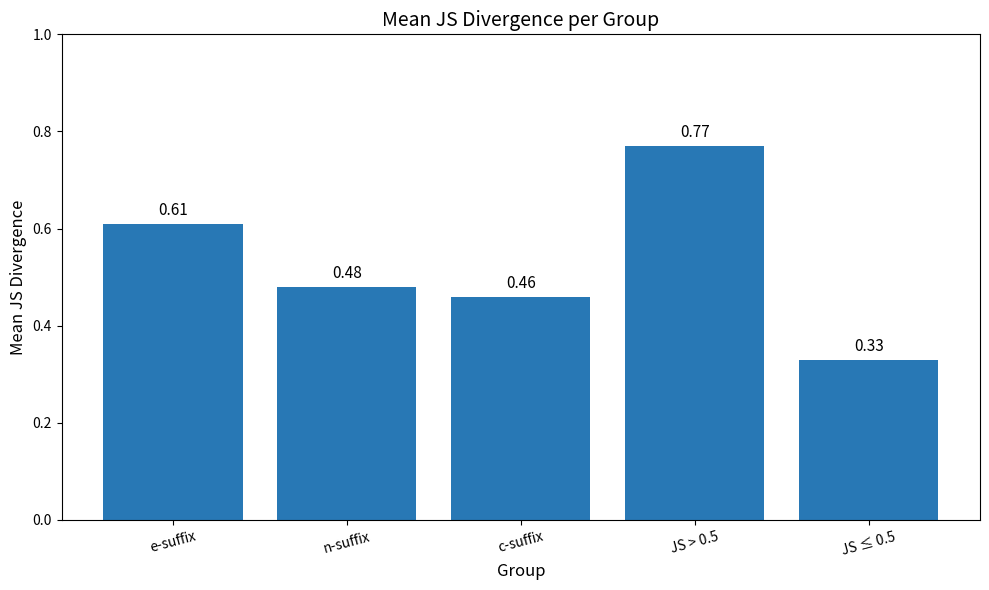

What is the change in value from c-suffix to JS ≤ 0.5?

-0.1